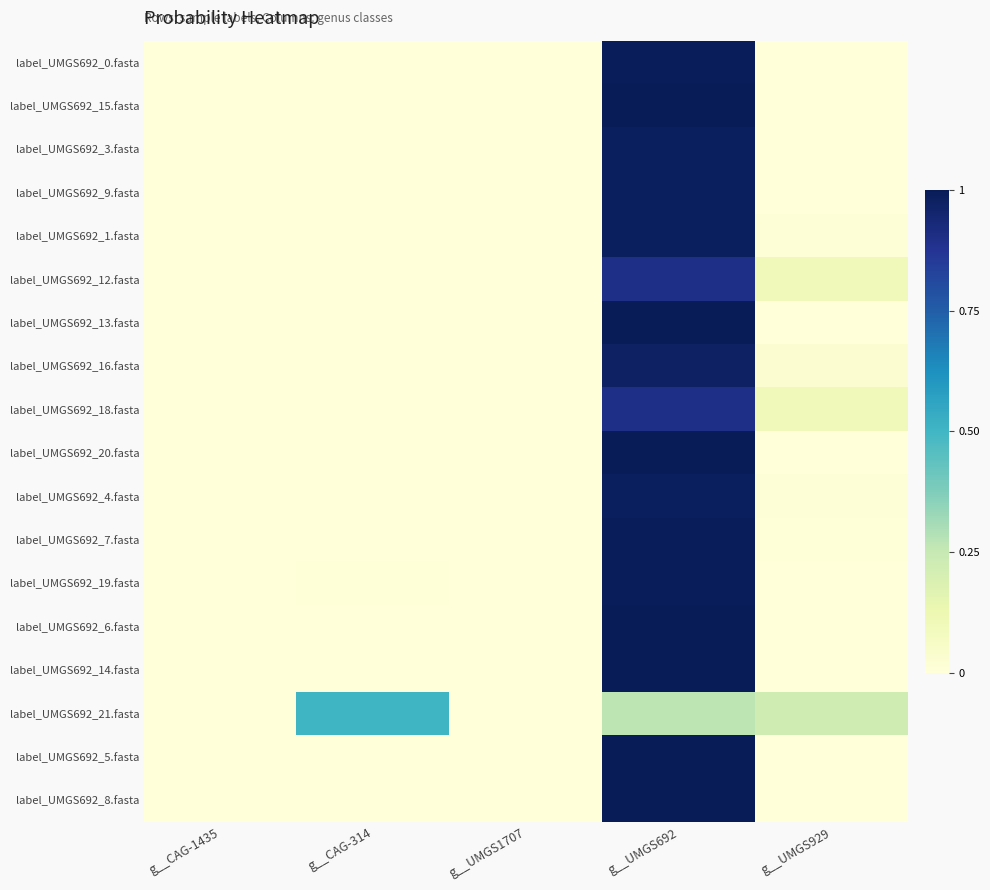

At which category is the sum across all series the highest?

g__UMGS692